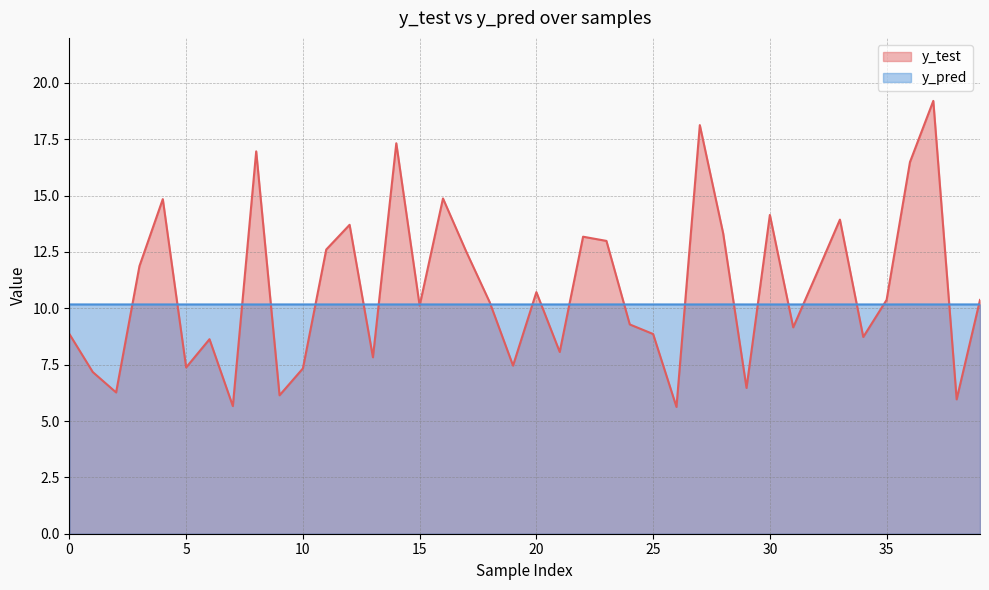

At 24, list the series in order from smallest to largest.

y_test, y_pred